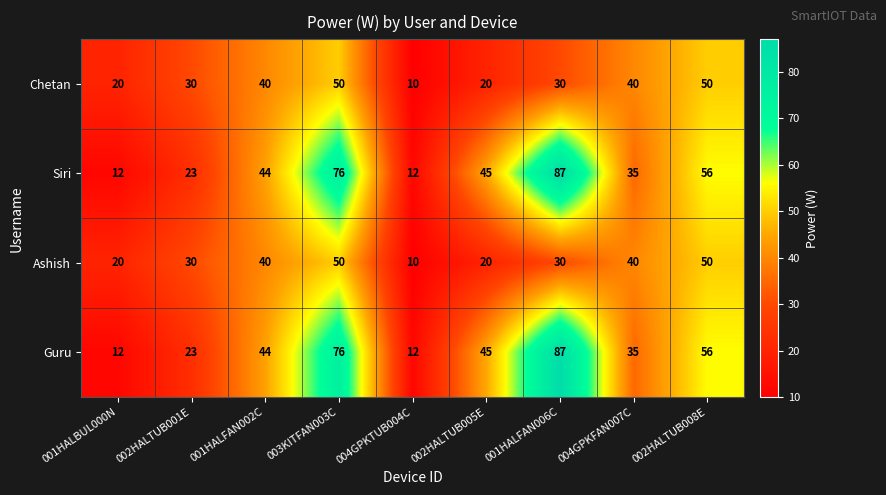

Count the Siri values in the range 23 to 56.

5